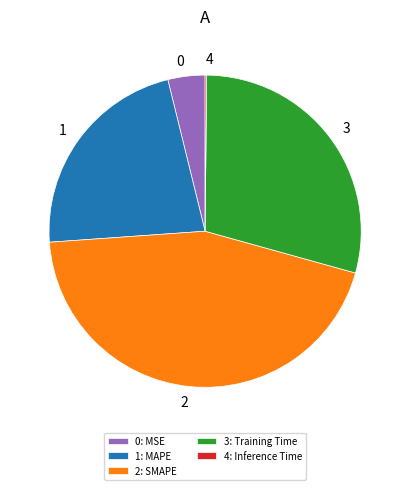

Is there any slice that represents more than half of the pie?

No